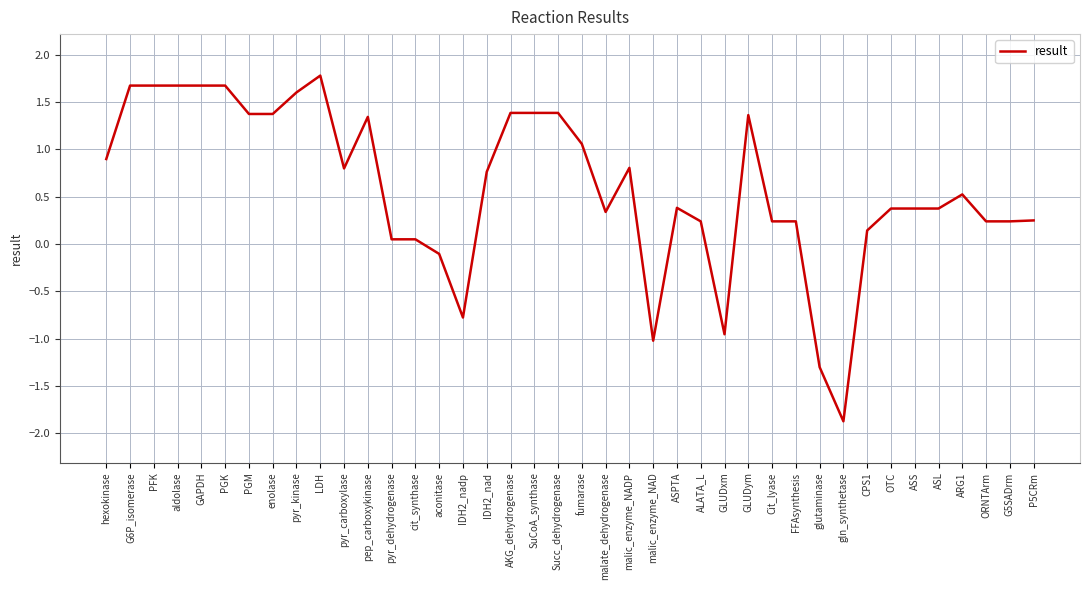

What position from the left is AKG_dehydrogenase?

18